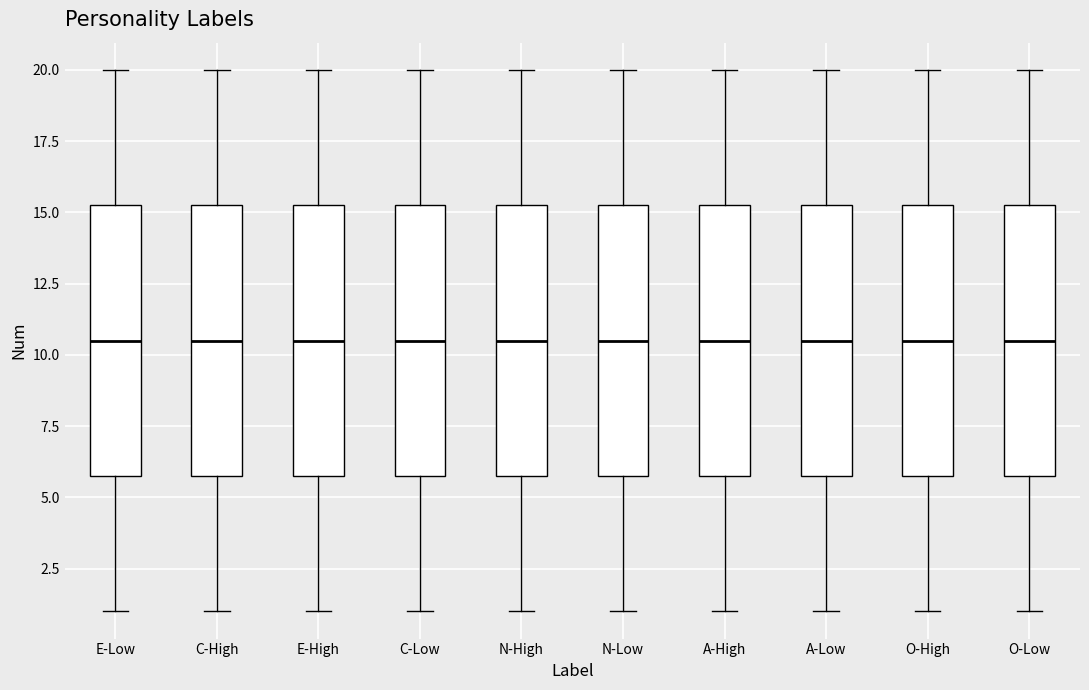

Where is the lower edge of the box for O-High on the y-axis? The values are not printed on the chart, so give them approximately, as read against the axis.

6.0